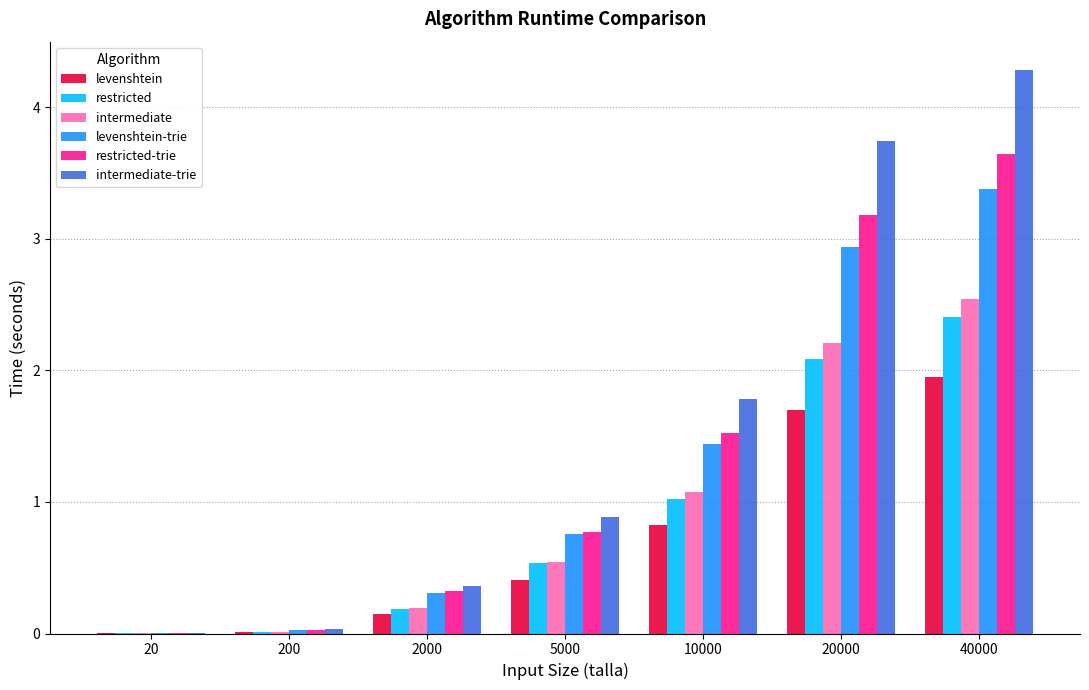

The value of restricted at 20000 is 2.1. True or false?

True